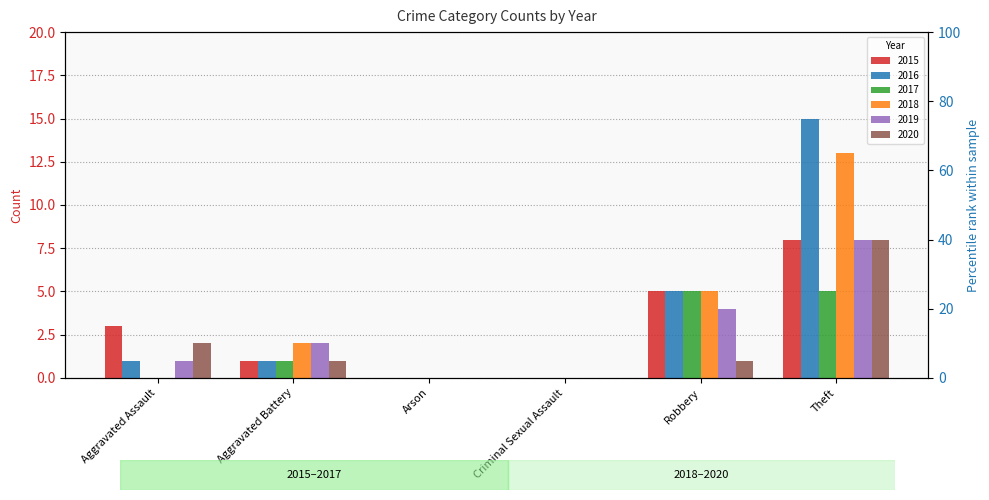

Rank the series at Aggravated Assault from lowest to highest value.

2017, 2018, 2016, 2019, 2020, 2015